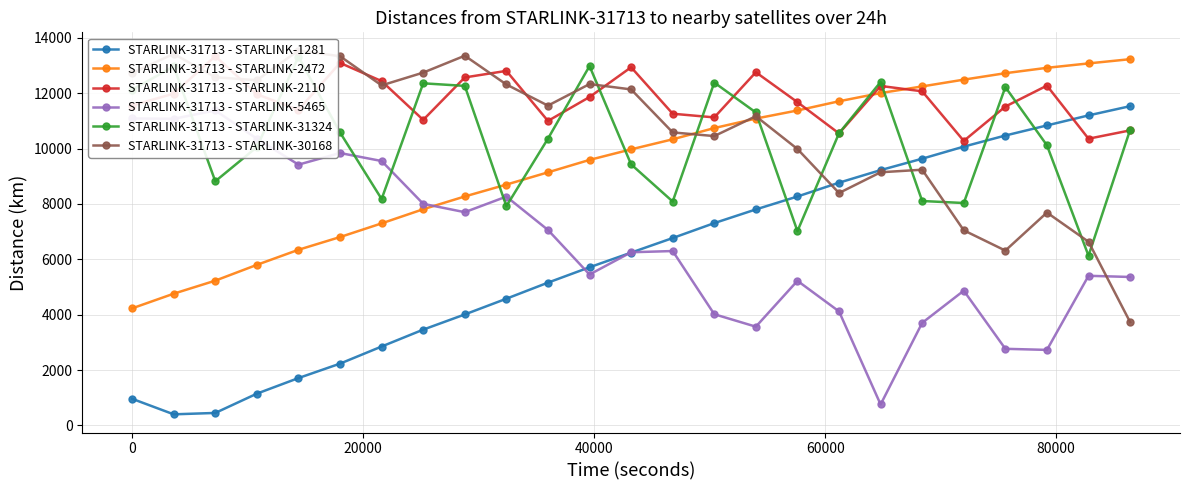

How many lines are shown in the chart?

6